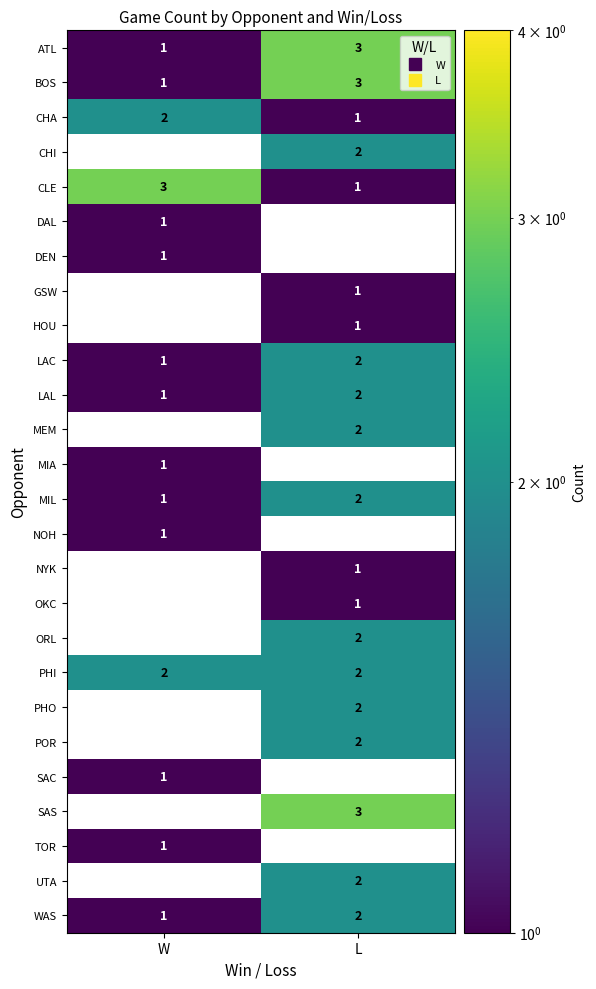

Is it true that SAC equals 2 at W?

False